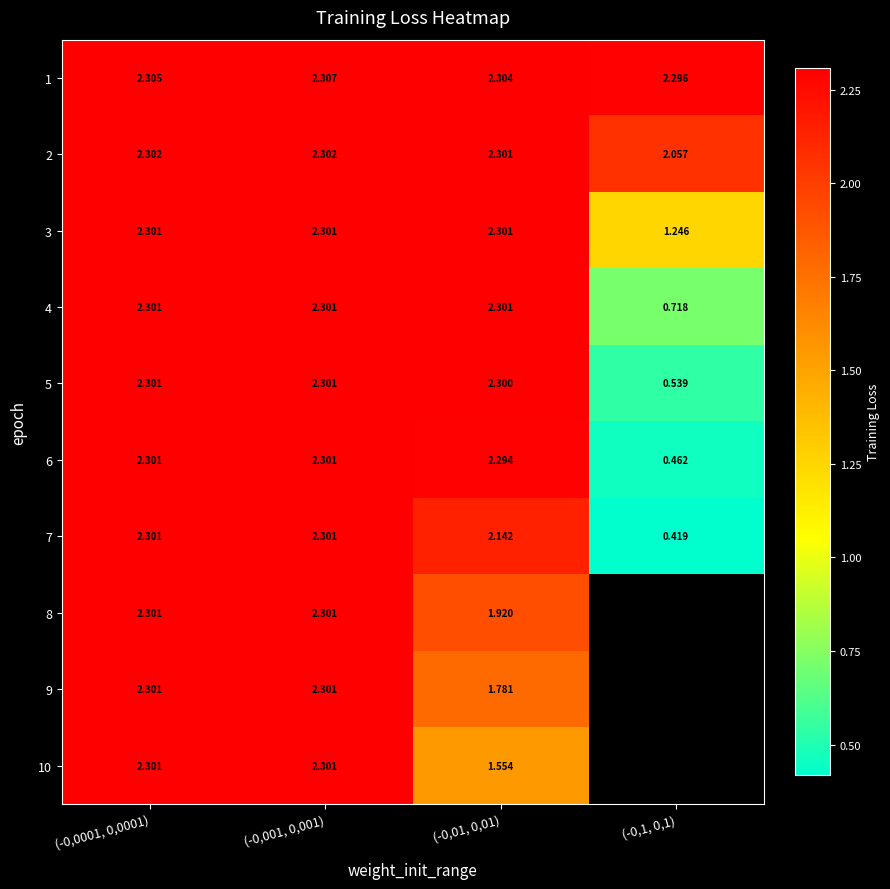

What is the difference between the 8 values at (-0,01, 0,01) and (-0,0001, 0,0001)?

0.4